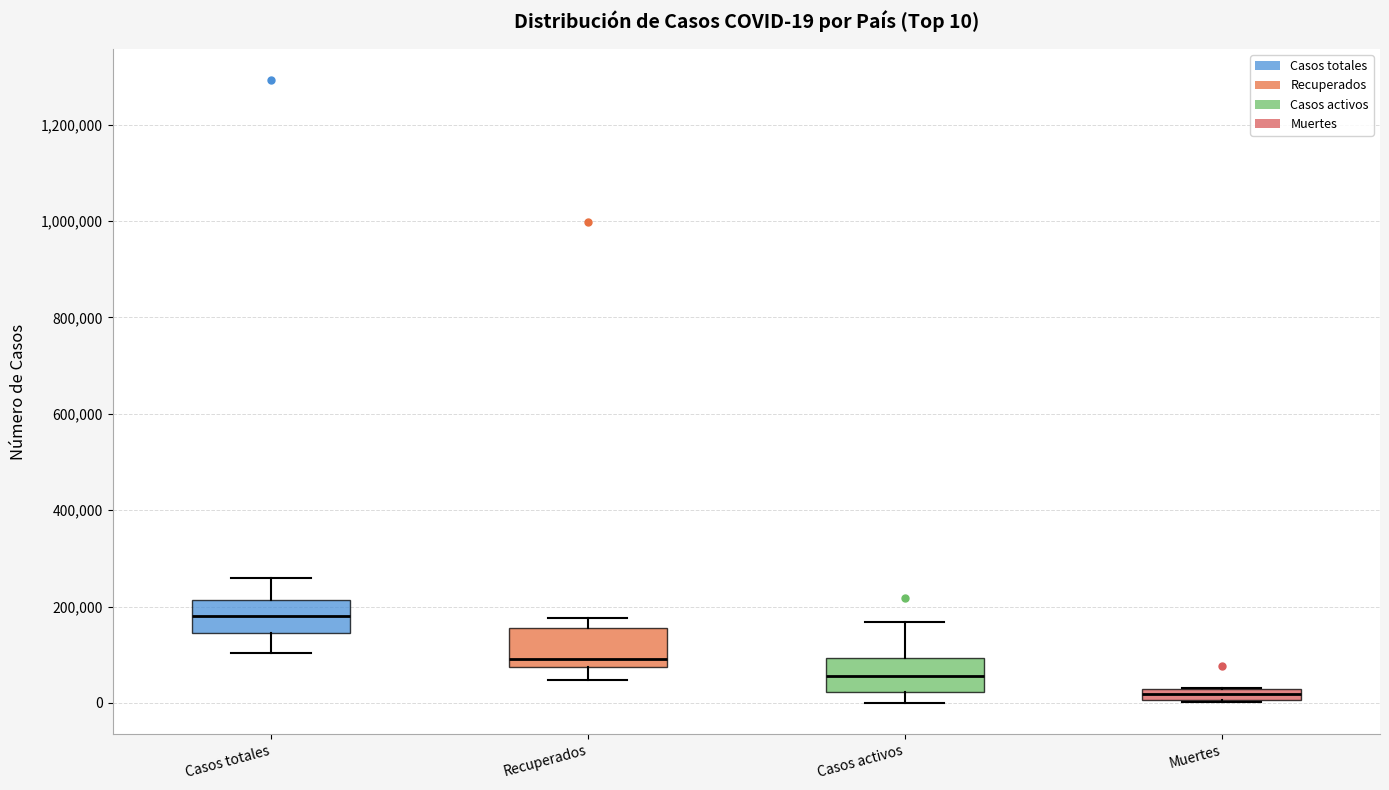

Which box's median line is the lowest?

Muertes